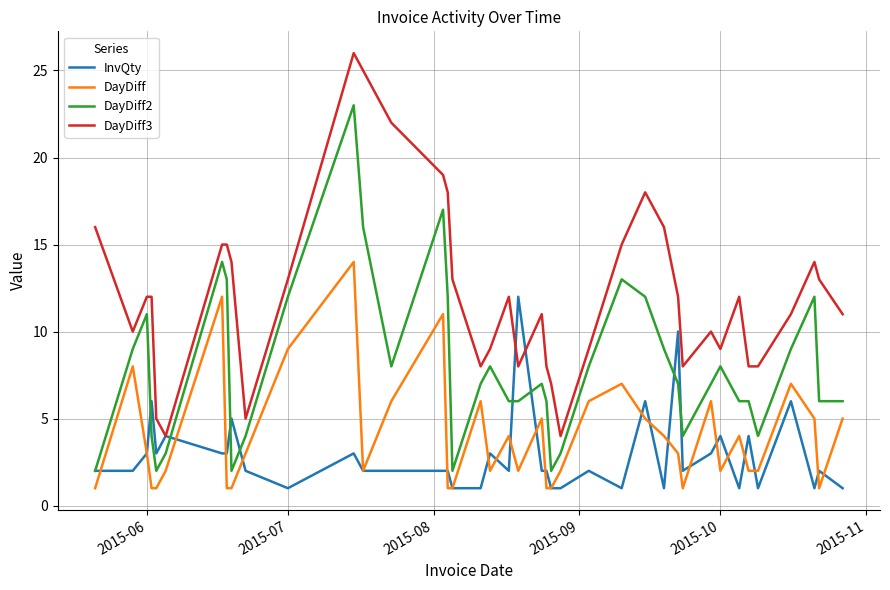

Reading left to right, transcribe all the data shown in this chart.

InvQty: 2	2	3	6	3	4	3	3	5	2	1	3	2	2	2	2	1	1	3	2	12	2	2	1	1	2	1	6	1	10	2	3	4	1	4	1	6	1	2	1
DayDiff: 1	8	3	1	1	2	12	1	1	3	9	14	2	6	11	1	1	6	2	4	2	5	1	1	2	6	7	5	4	3	1	6	2	4	2	2	7	5	1	5
DayDiff2: 2	9	11	4	2	3	14	13	2	4	12	23	16	8	17	12	2	7	8	6	6	7	6	2	3	8	13	12	9	7	4	7	8	6	6	4	9	12	6	6
DayDiff3: 16	10	12	12	5	4	15	15	14	5	13	26	25	22	19	18	13	8	9	12	8	11	8	7	4	9	15	18	16	12	8	10	9	12	8	8	11	14	13	11